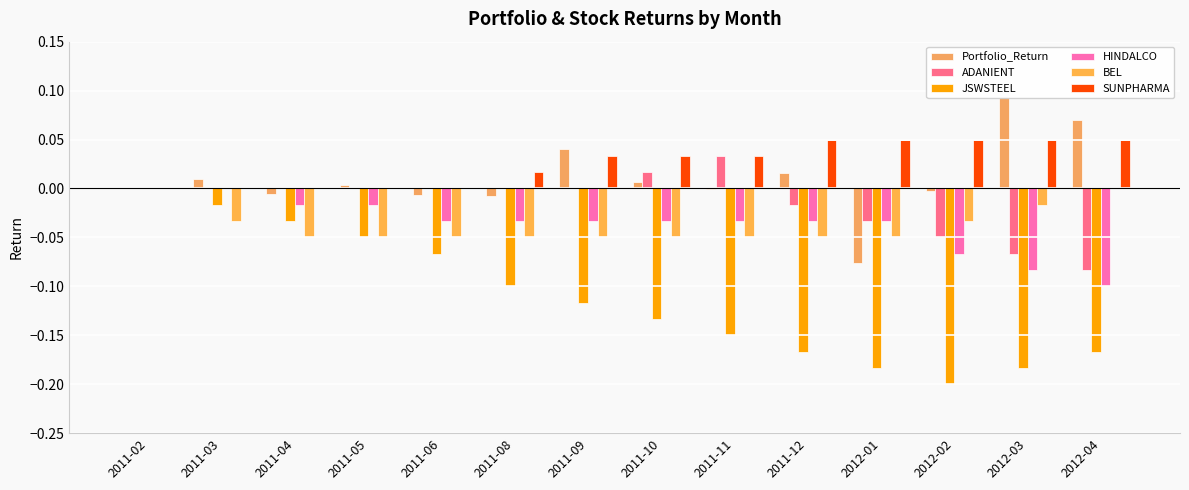

Which category has the highest value in the SUNPHARMA series?

2011-12